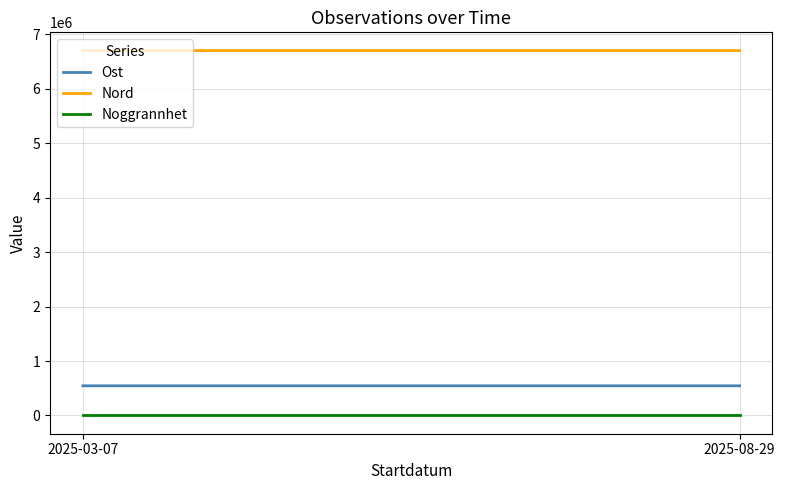

At which category is the sum across all series the highest?

2025-08-29